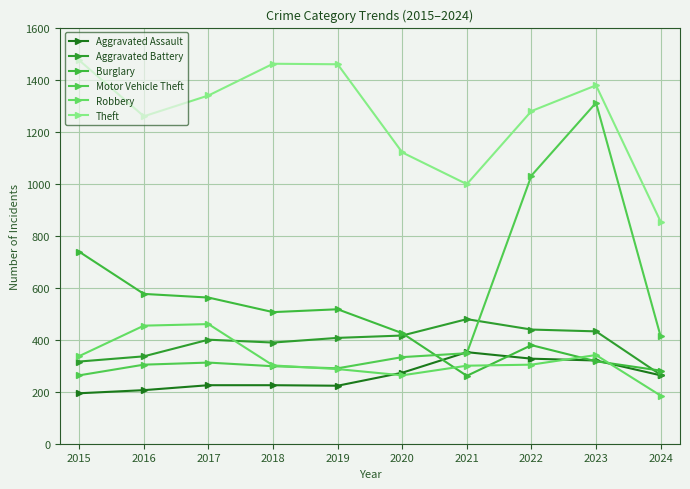

Which series has the largest range (max minus min)?

Motor Vehicle Theft